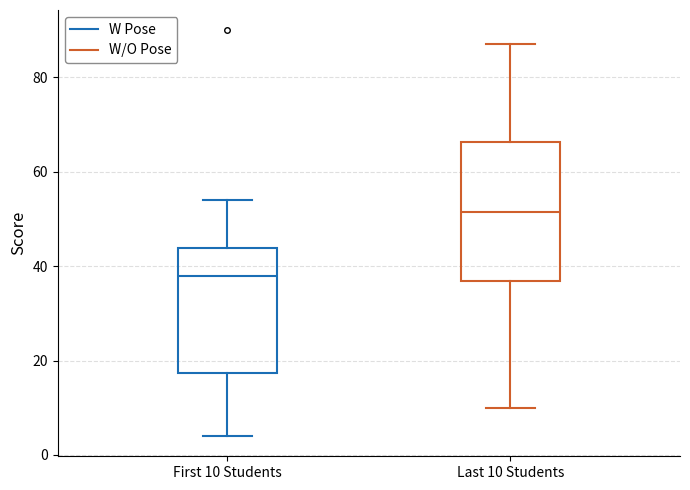

Reading left to right, transcribe this box plot: for each box, give where its median line is, the range the box spans, and where its two whiskers end, as read against the y-axis. The values are not printed on the chart, so give them approximately, as read against the axis.

First 10 Students: median 38, box 18 to 44, whiskers 4 to 54
Last 10 Students: median 52, box 36 to 66, whiskers 10 to 88